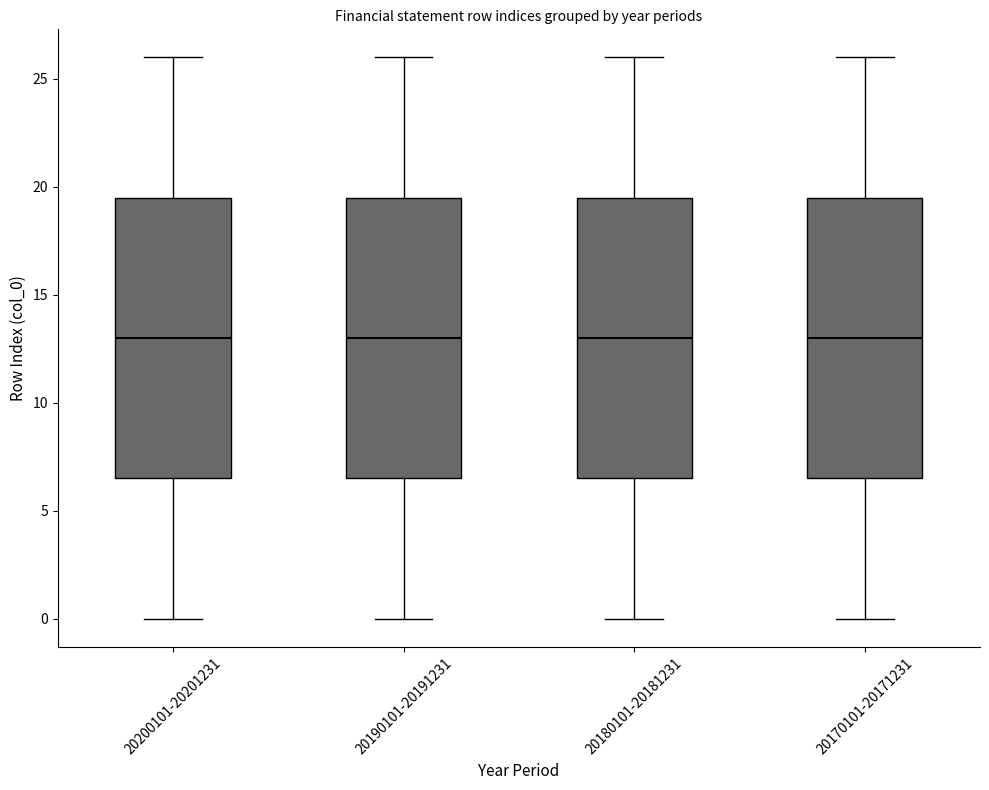

Reading left to right, transcribe this box plot: for each box, give where its median line is, the range the box spans, and where its two whiskers end, as read against the y-axis. The values are not printed on the chart, so give them approximately, as read against the axis.

20200101-20201231: median 13.0, box 6.5 to 19.5, whiskers 0.0 to 26.0
20190101-20191231: median 13.0, box 6.5 to 19.5, whiskers 0.0 to 26.0
20180101-20181231: median 13.0, box 6.5 to 19.5, whiskers 0.0 to 26.0
20170101-20171231: median 13.0, box 6.5 to 19.5, whiskers 0.0 to 26.0